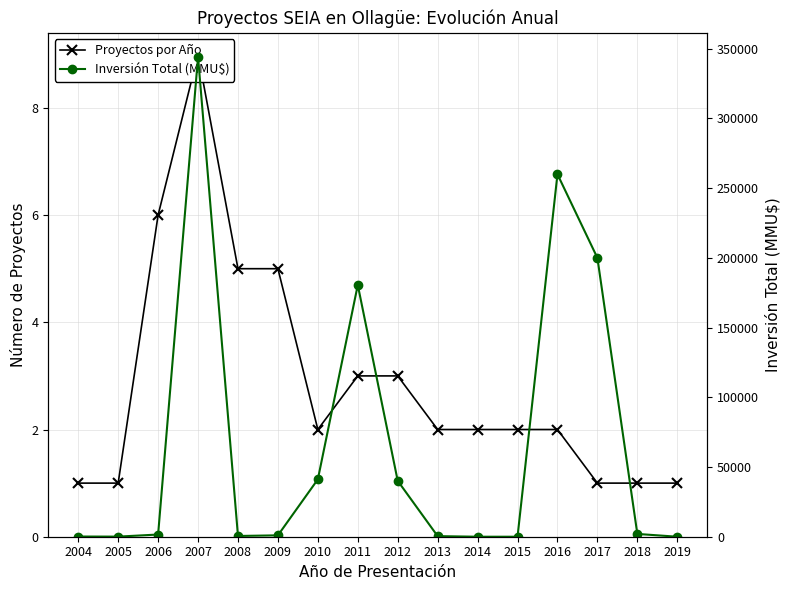

What is the difference between the maximum and second lowest values in the Inversión Total (MMU$) series?

344234.0